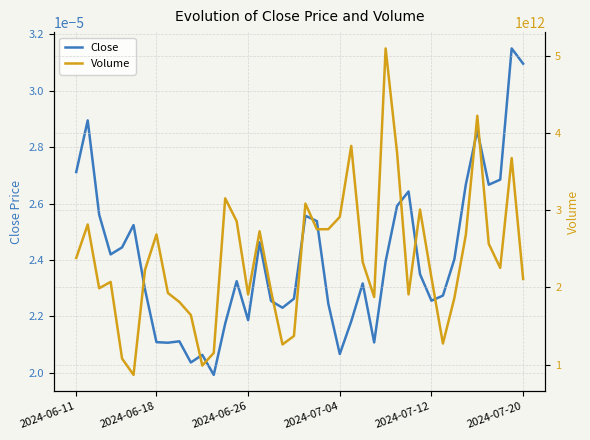

Between 2024-06-18 and 21, which series saw the biggest shift?

Volume